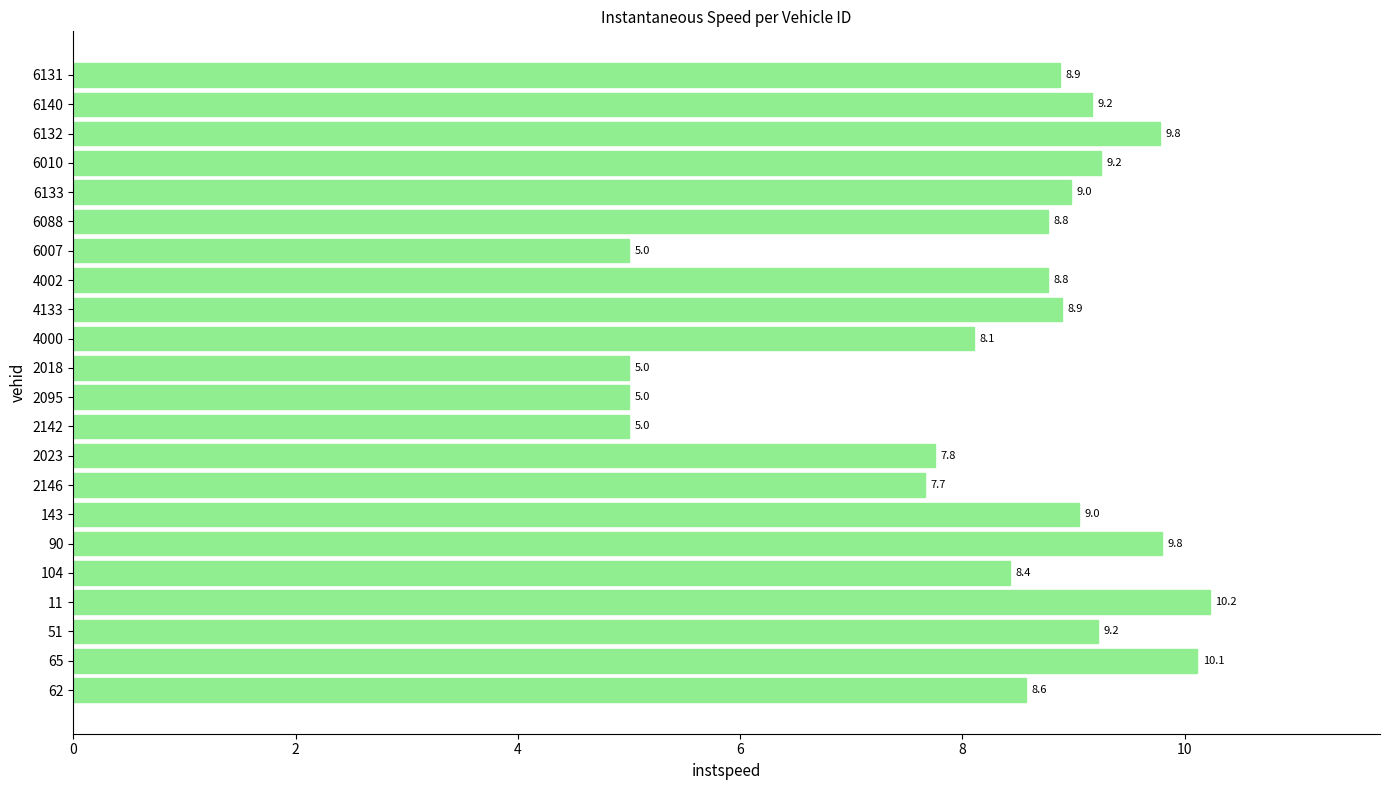

What is the ratio of the value at 62 to the value at 104?

1.0